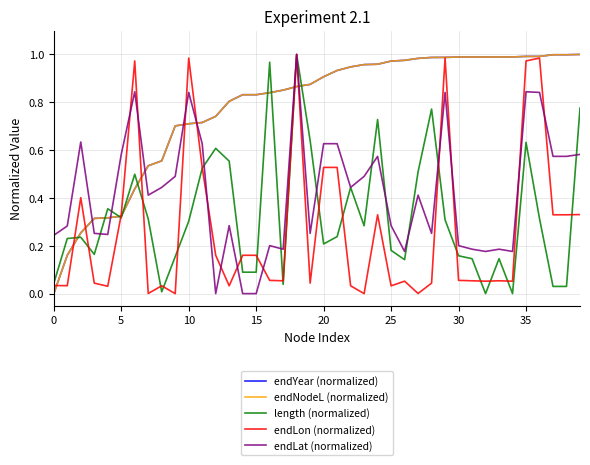

Is this an area chart (filled region under the line)?

No